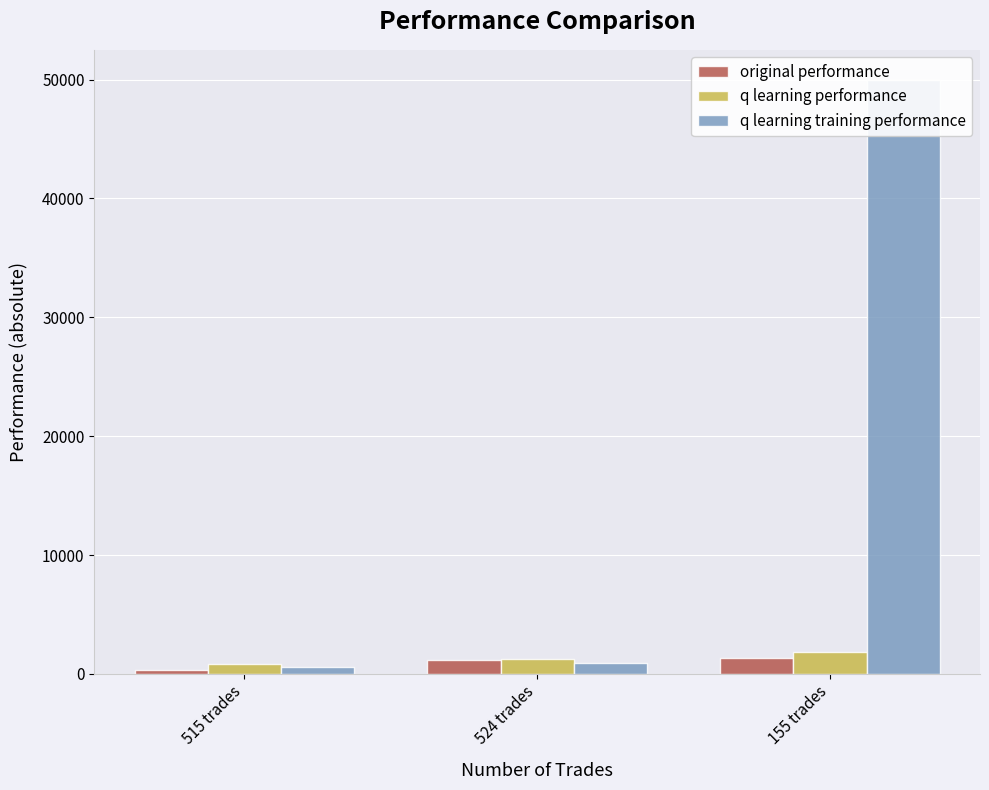

What is the difference between the original performance values at 155 trades and 515 trades?

975.6